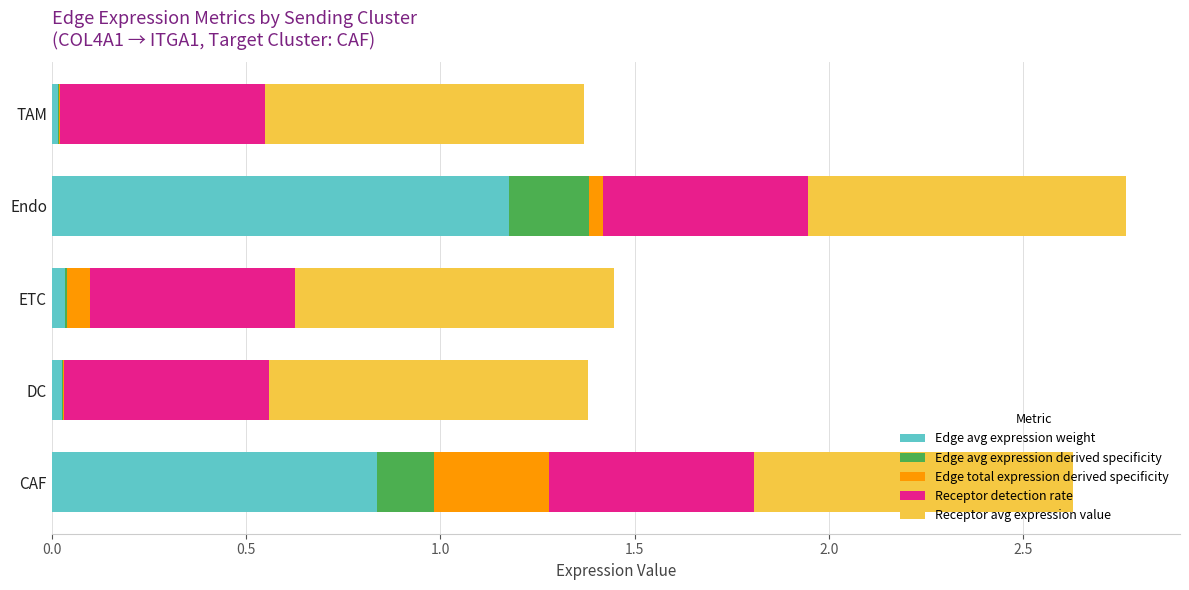

At which label does Edge avg expression weight reach its peak?

Endo